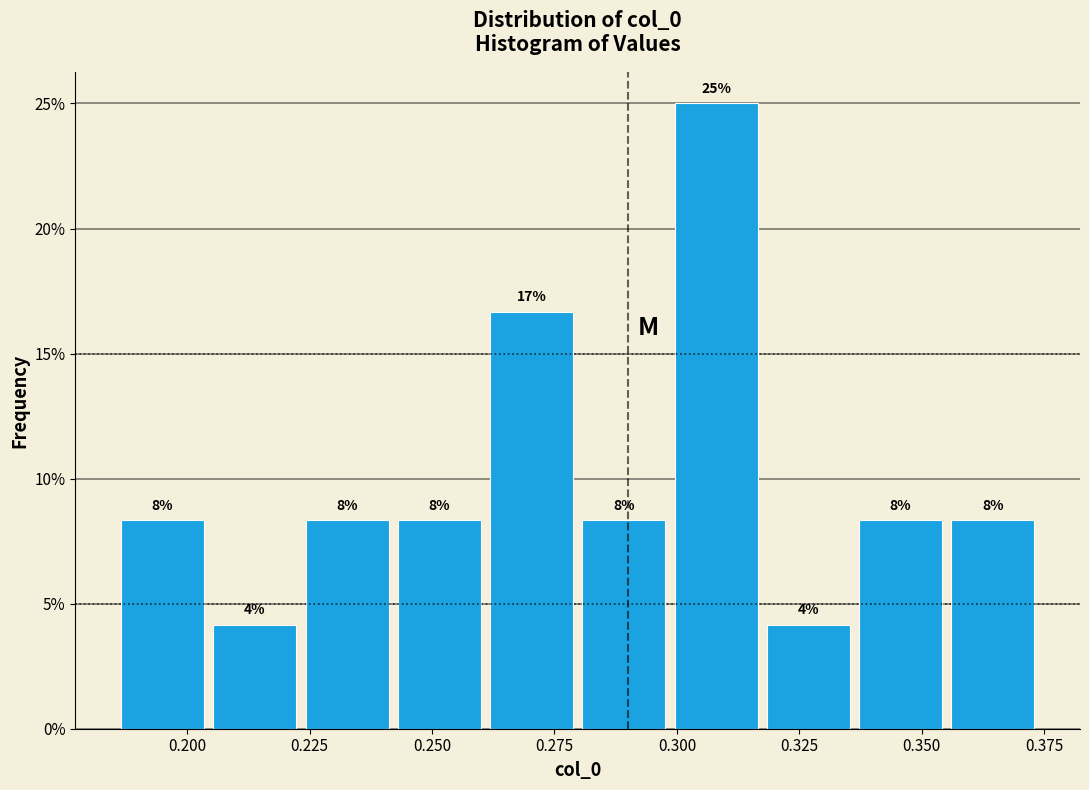

Read against the x-axis, roughly where is the centre of the tallest bar?

0.310